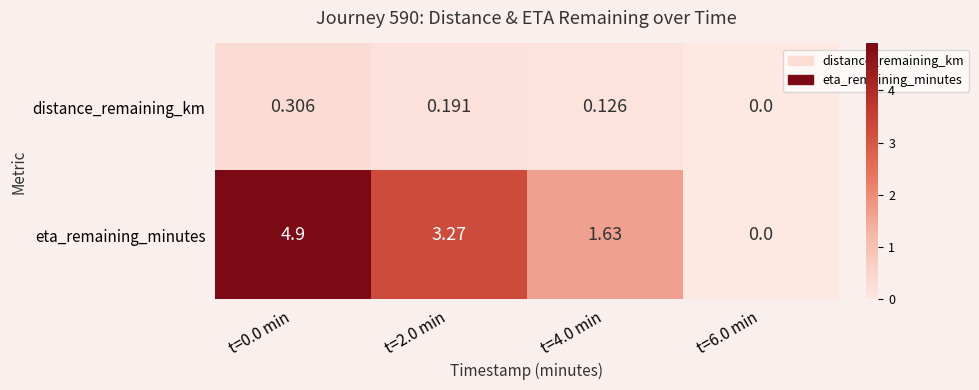

How many distinct data groups are displayed?

2